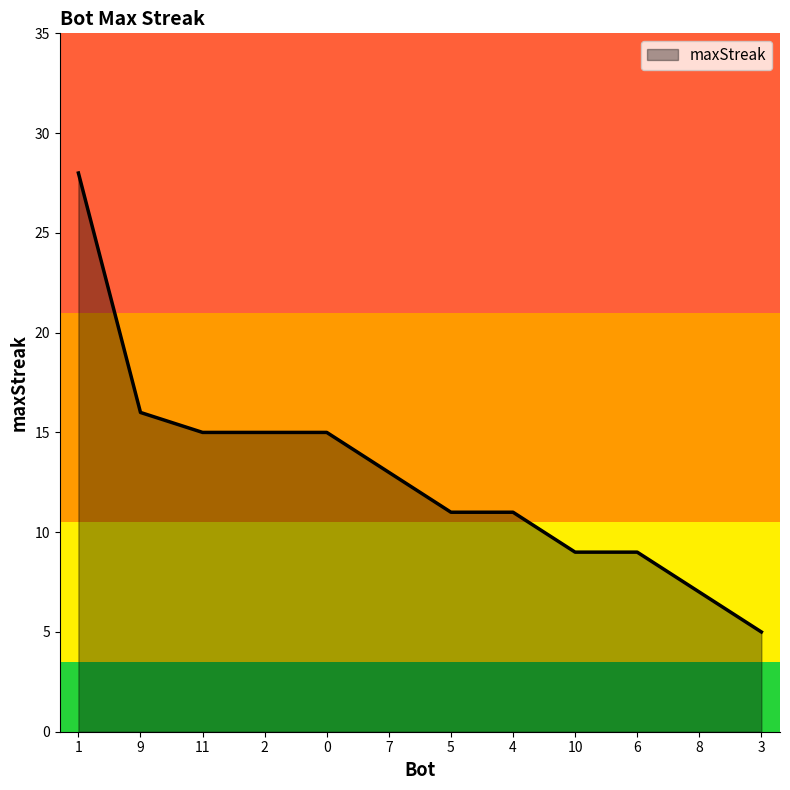

What position from the right is 2?

9